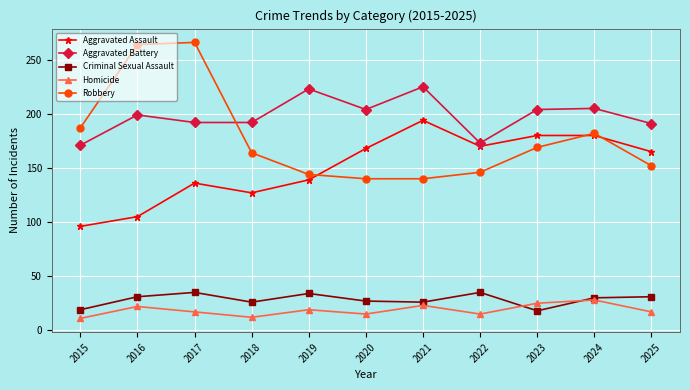

What is the value of the Homicide point at the 3rd from the left?

17